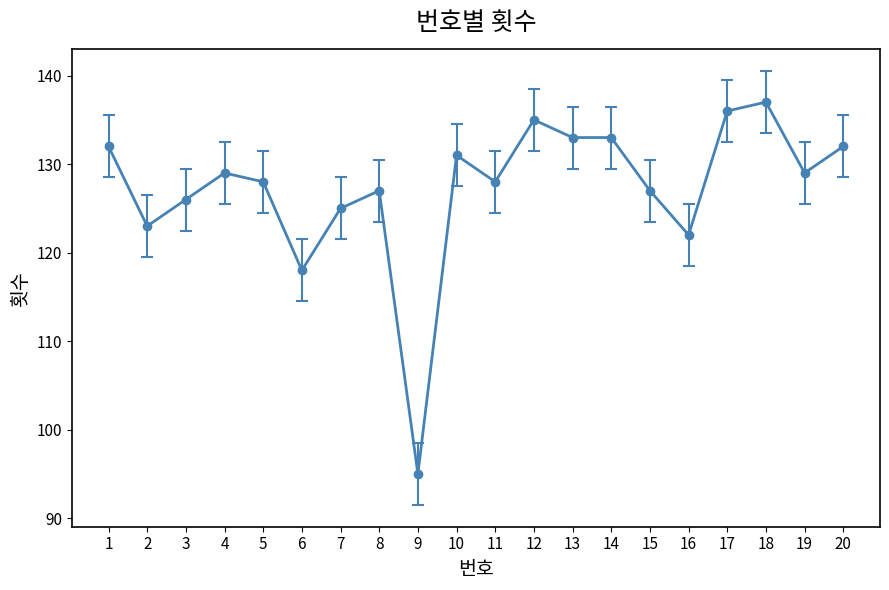

What is the minimum value shown in the chart?

95